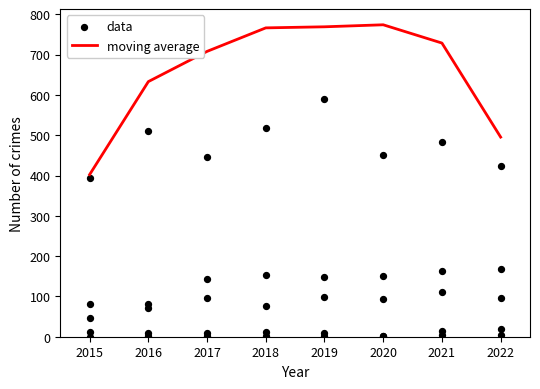

Which series reaches the minimum Y coordinate?

data